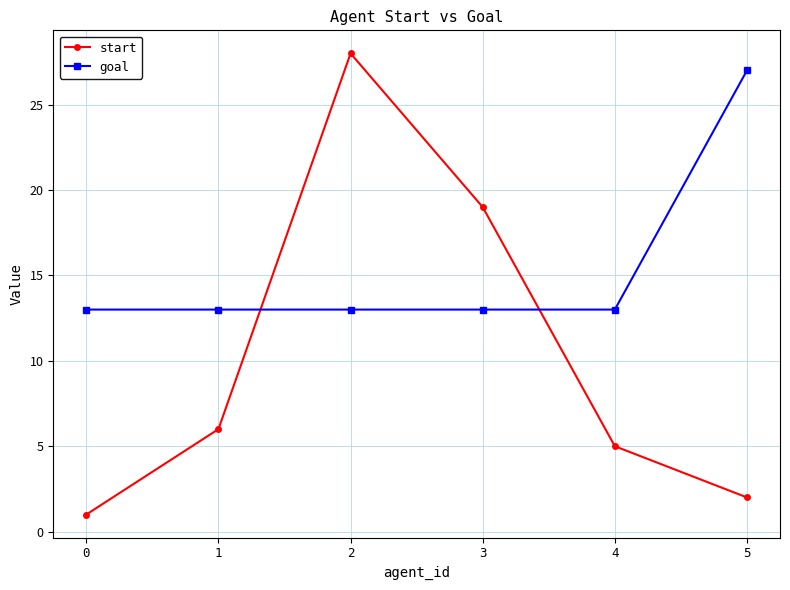

How many times do goal and start cross each other?

2